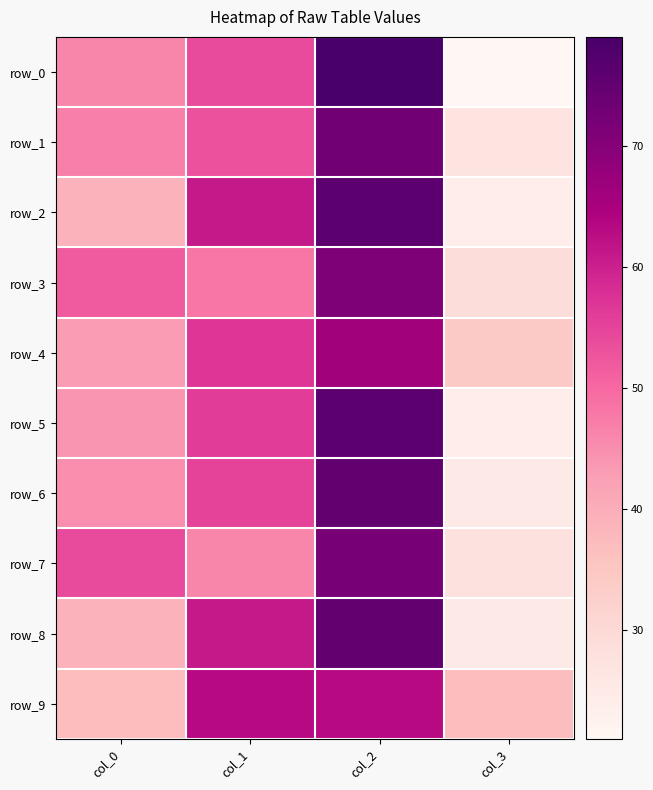

At which label is row_1 closest to 50?

col_0